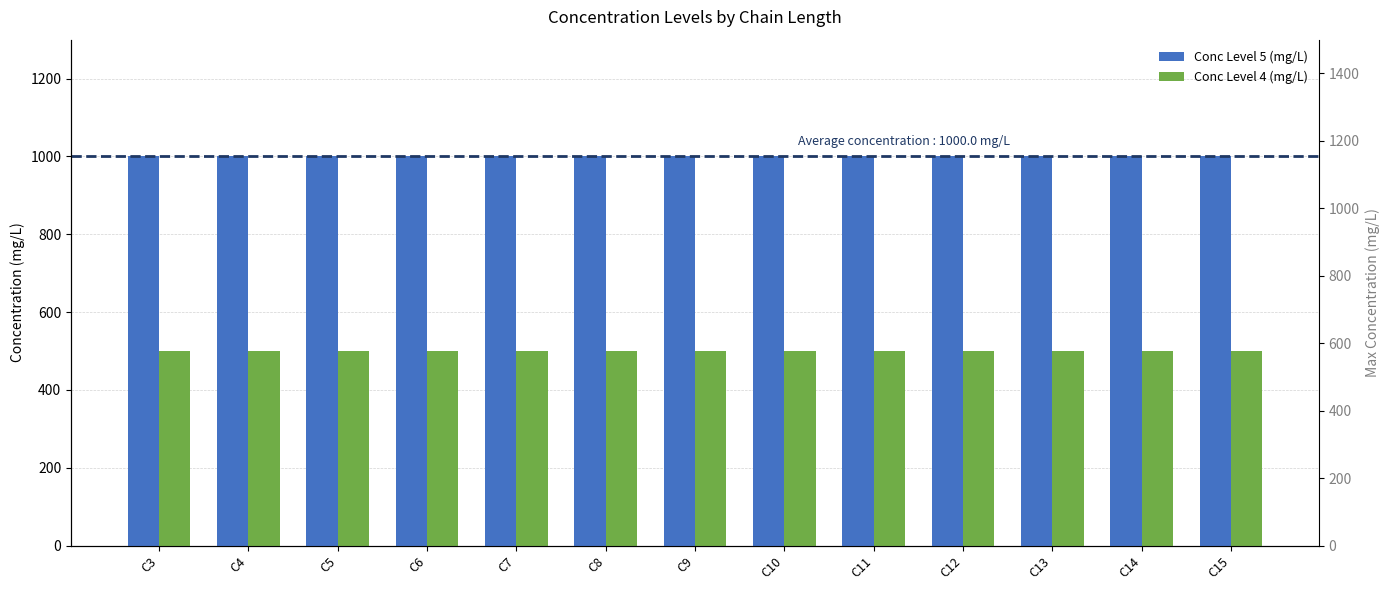

Rank the series by their maximum value, from lowest to highest.

Conc Level 4 (mg/L), Conc Level 5 (mg/L)